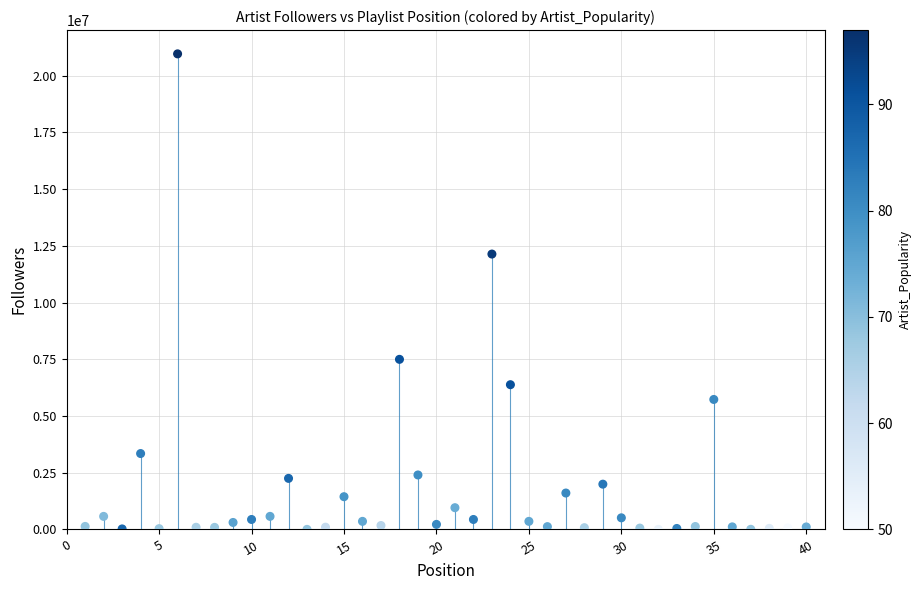

What is the range of Y values (max minus min)?

20951443